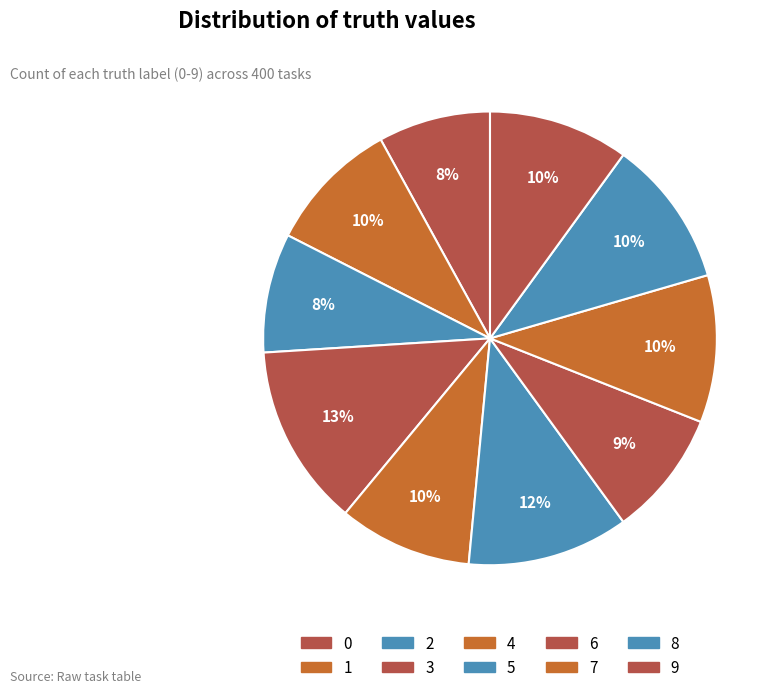

To the nearest percent, what is the difference between the 9 and 1 slice percentages?

2%